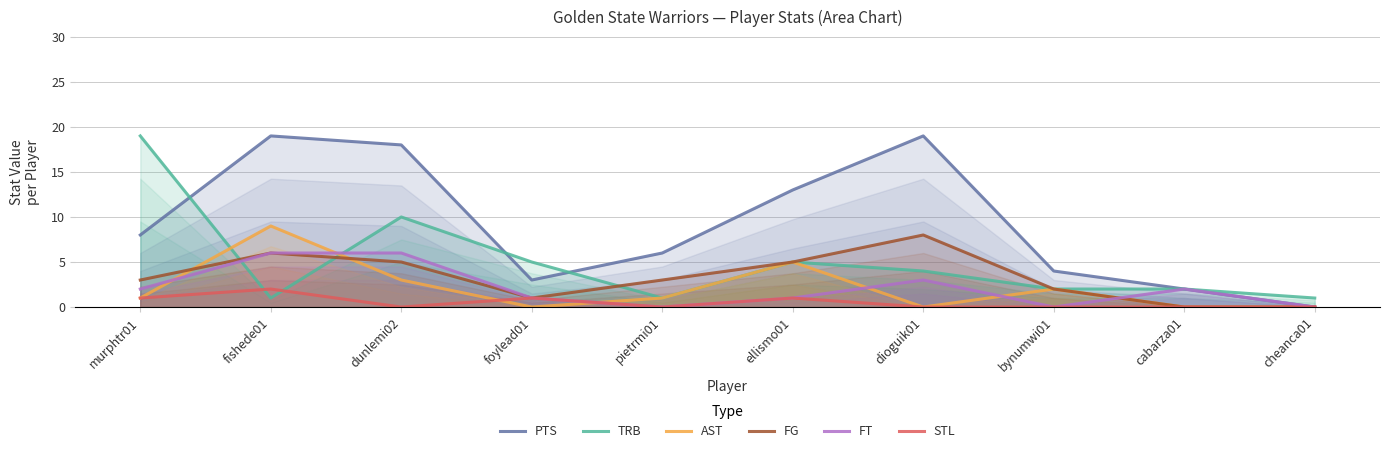

True or false: PTS and FG intersect in this chart.

False